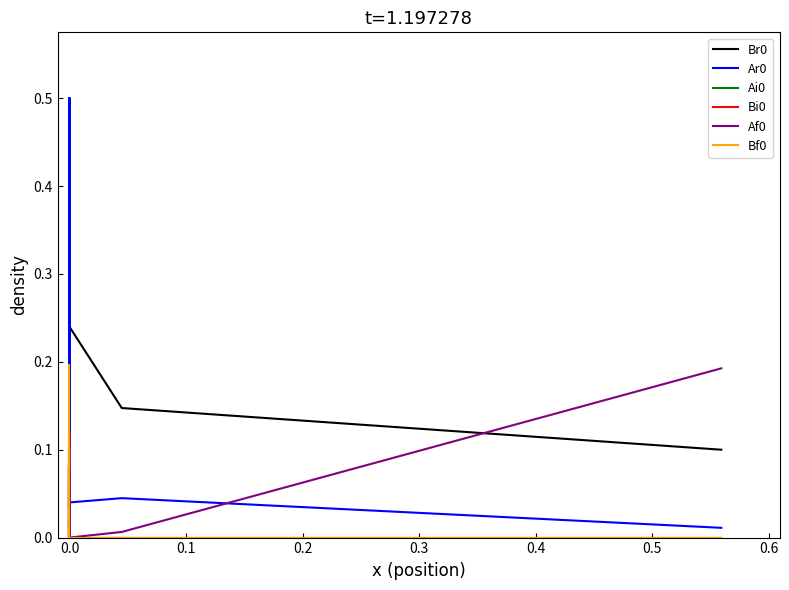

Which series has the largest total across all categories?

Ar0